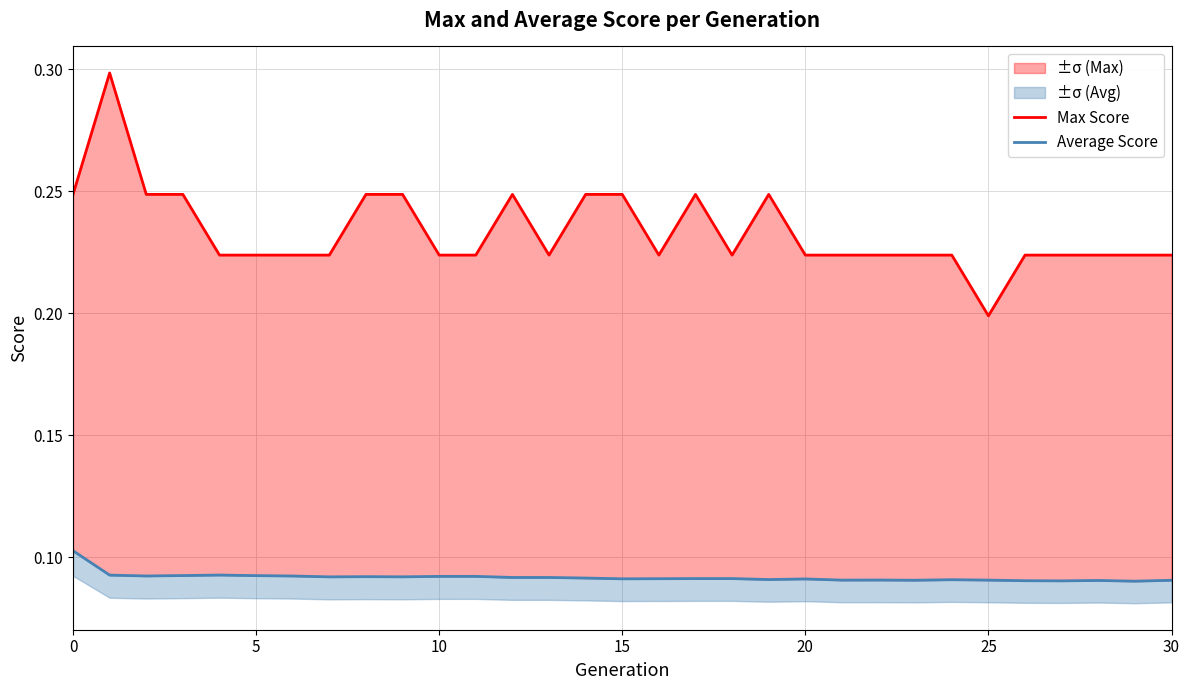

True or false: Max Score and Average Score cross at least once.

False